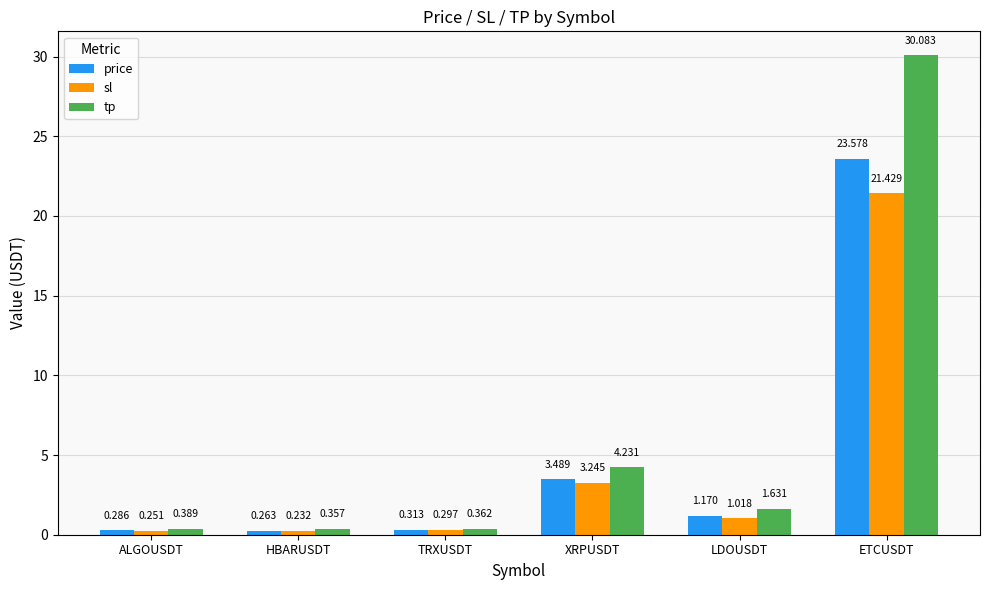

At which category does the chart reach its minimum across all series?

HBARUSDT